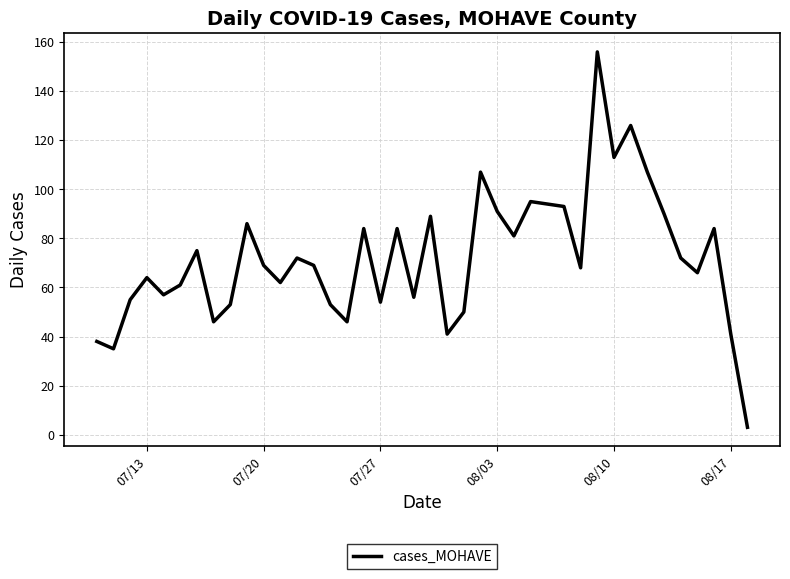

What is the difference between the maximum and minimum values?

153